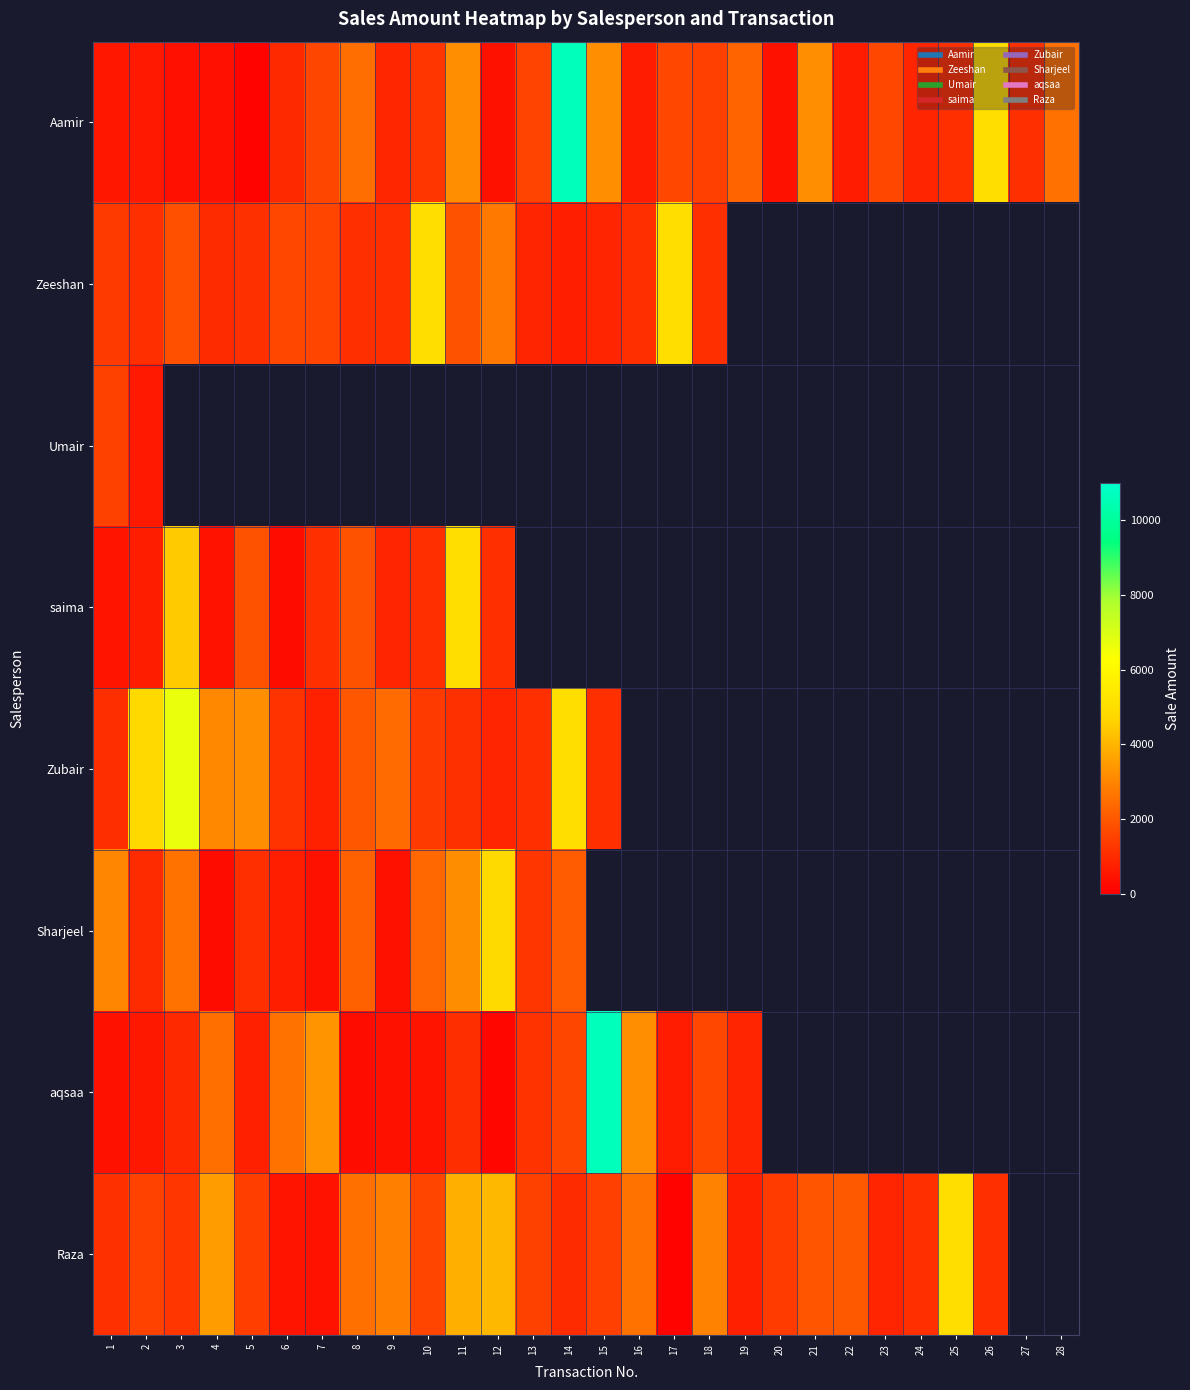

Where is Zubair nearest to the value 3720?

5